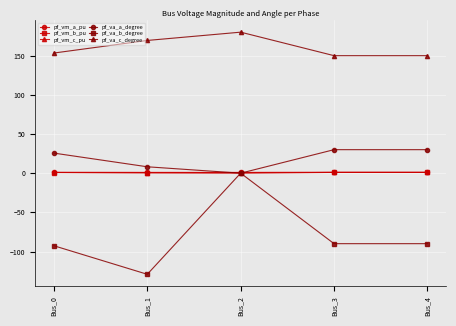

The value of pf_va_c_degree at Bus_2 is 180.0. True or false?

True